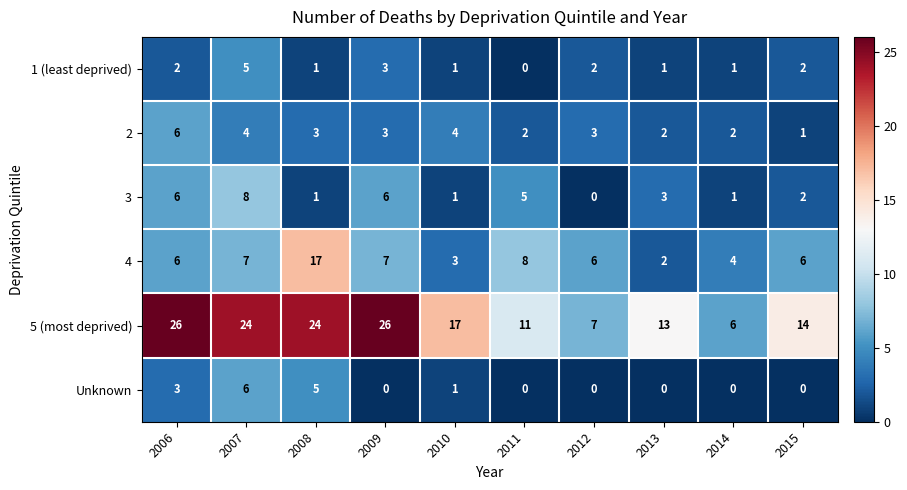

The value of 2 at 2011 is 2. True or false?

True